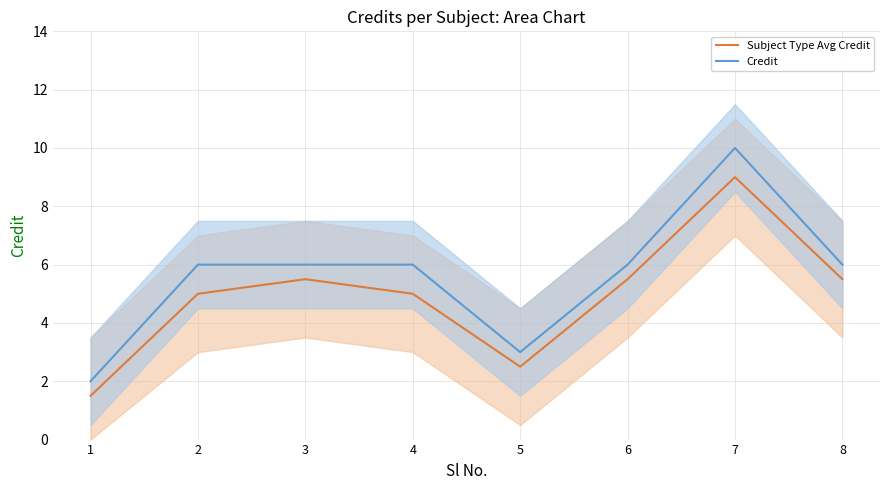

Does the chart display data point markers on the line(s)?

No